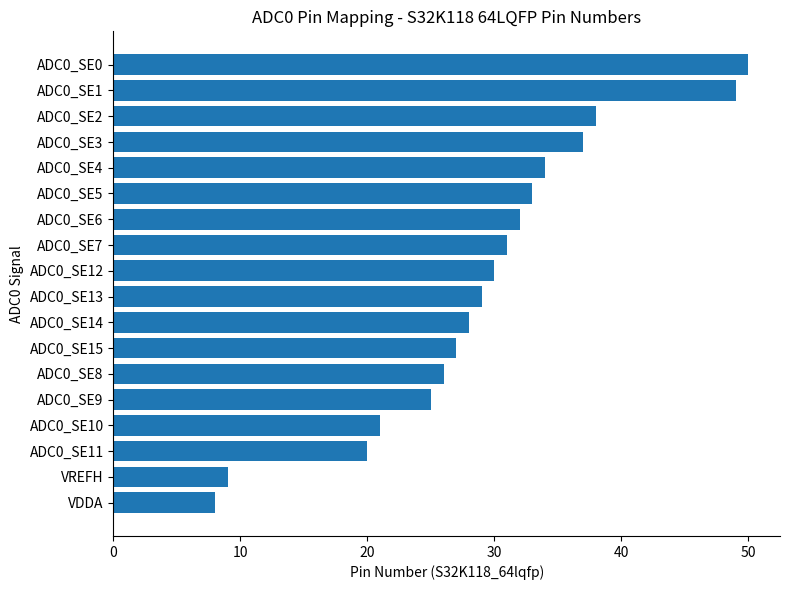

The value at ADC0_SE4 is 34. True or false?

True